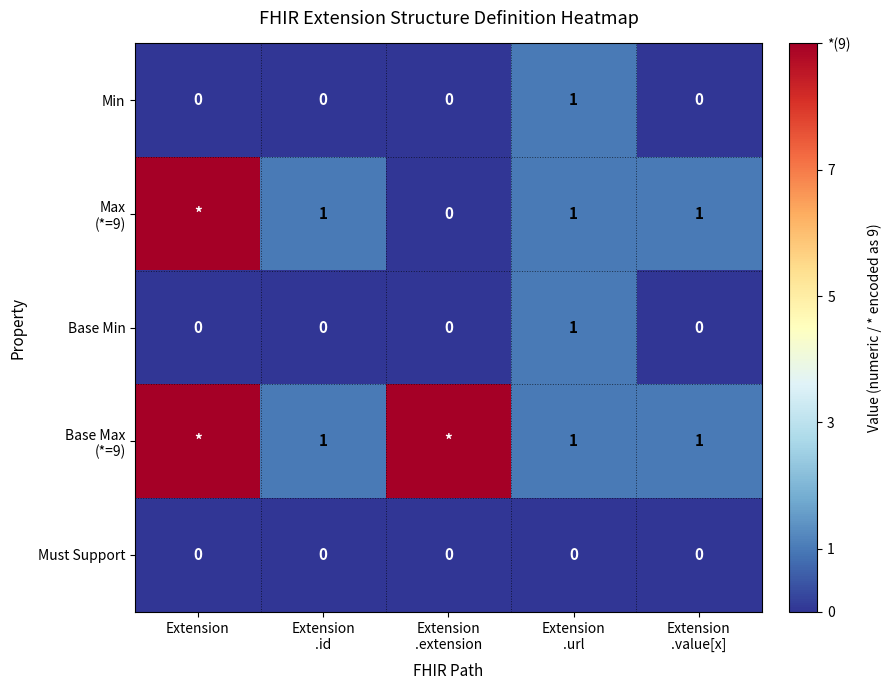

The value of Base Min at Extension is 1. True or false?

False